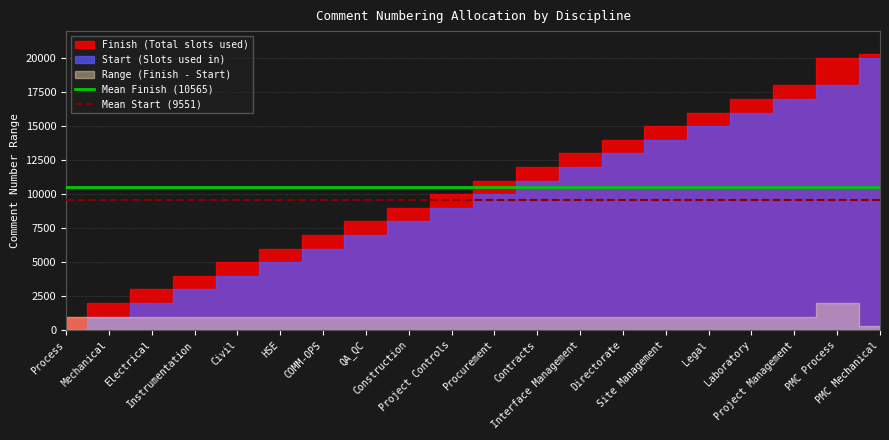

What position from the left is Mechanical?

2